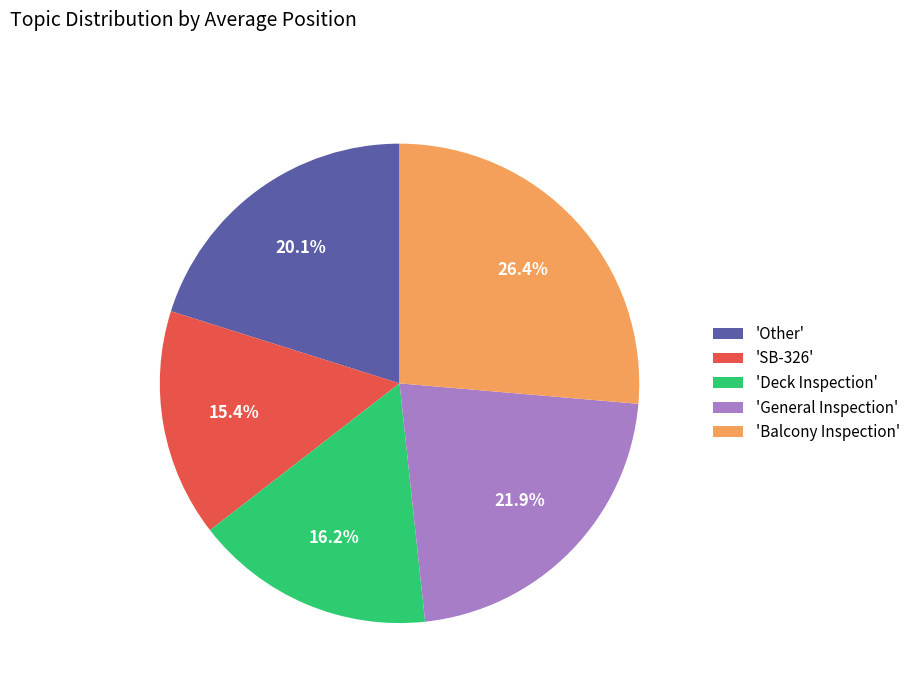

Rank the categories by value from highest to lowest.

'Balcony Inspection', 'General Inspection', 'Other', 'Deck Inspection', 'SB-326'